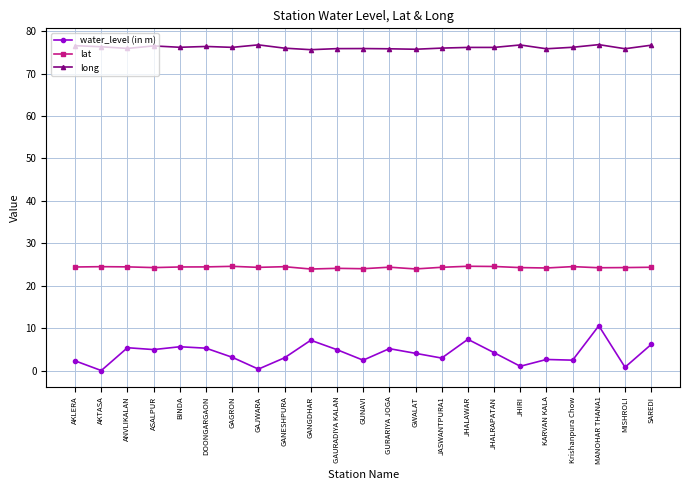

Is it true that lat equals 42.7 at SAREDI?

False